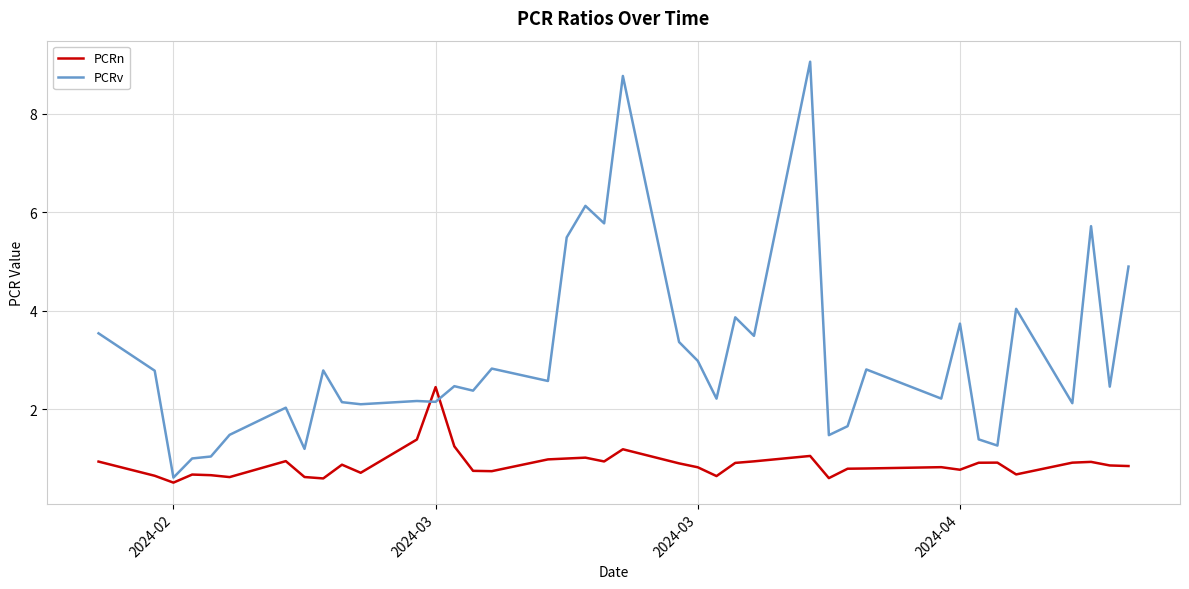

List the series in order of their peak value, highest first.

PCRv, PCRn